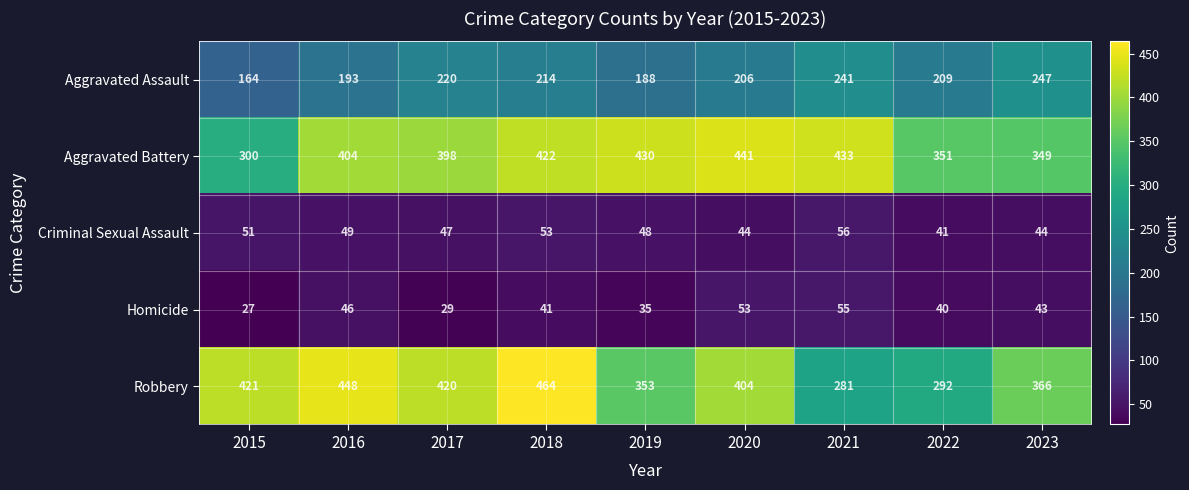

The value of Aggravated Battery at 2020 is 441. True or false?

True